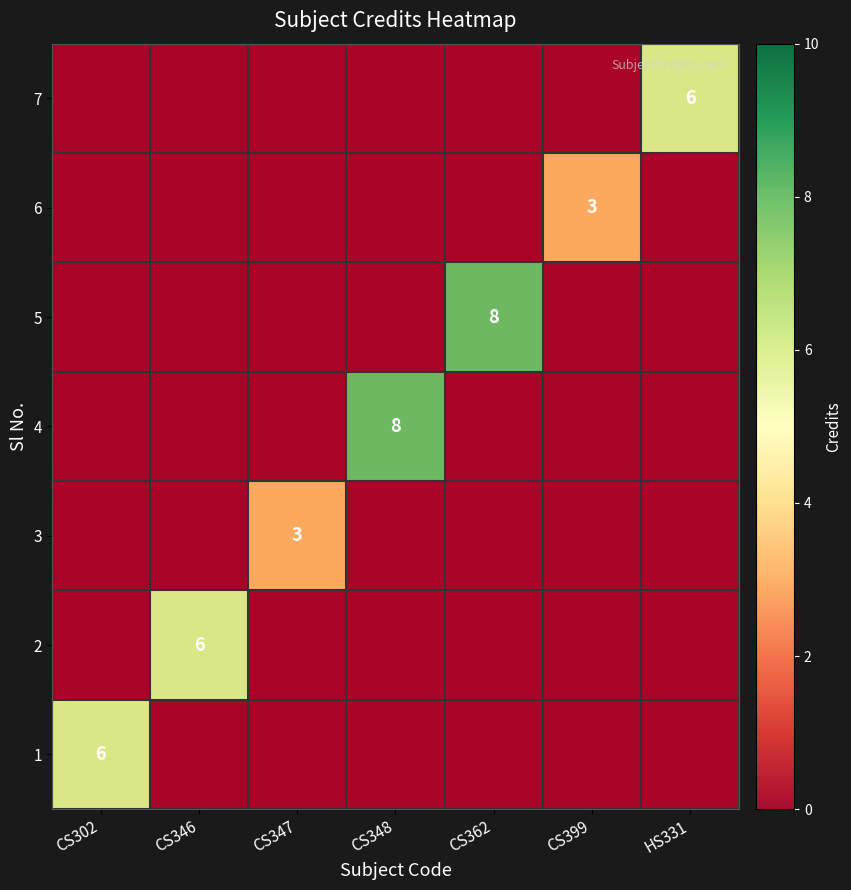

How many categories are shown in the chart?

7